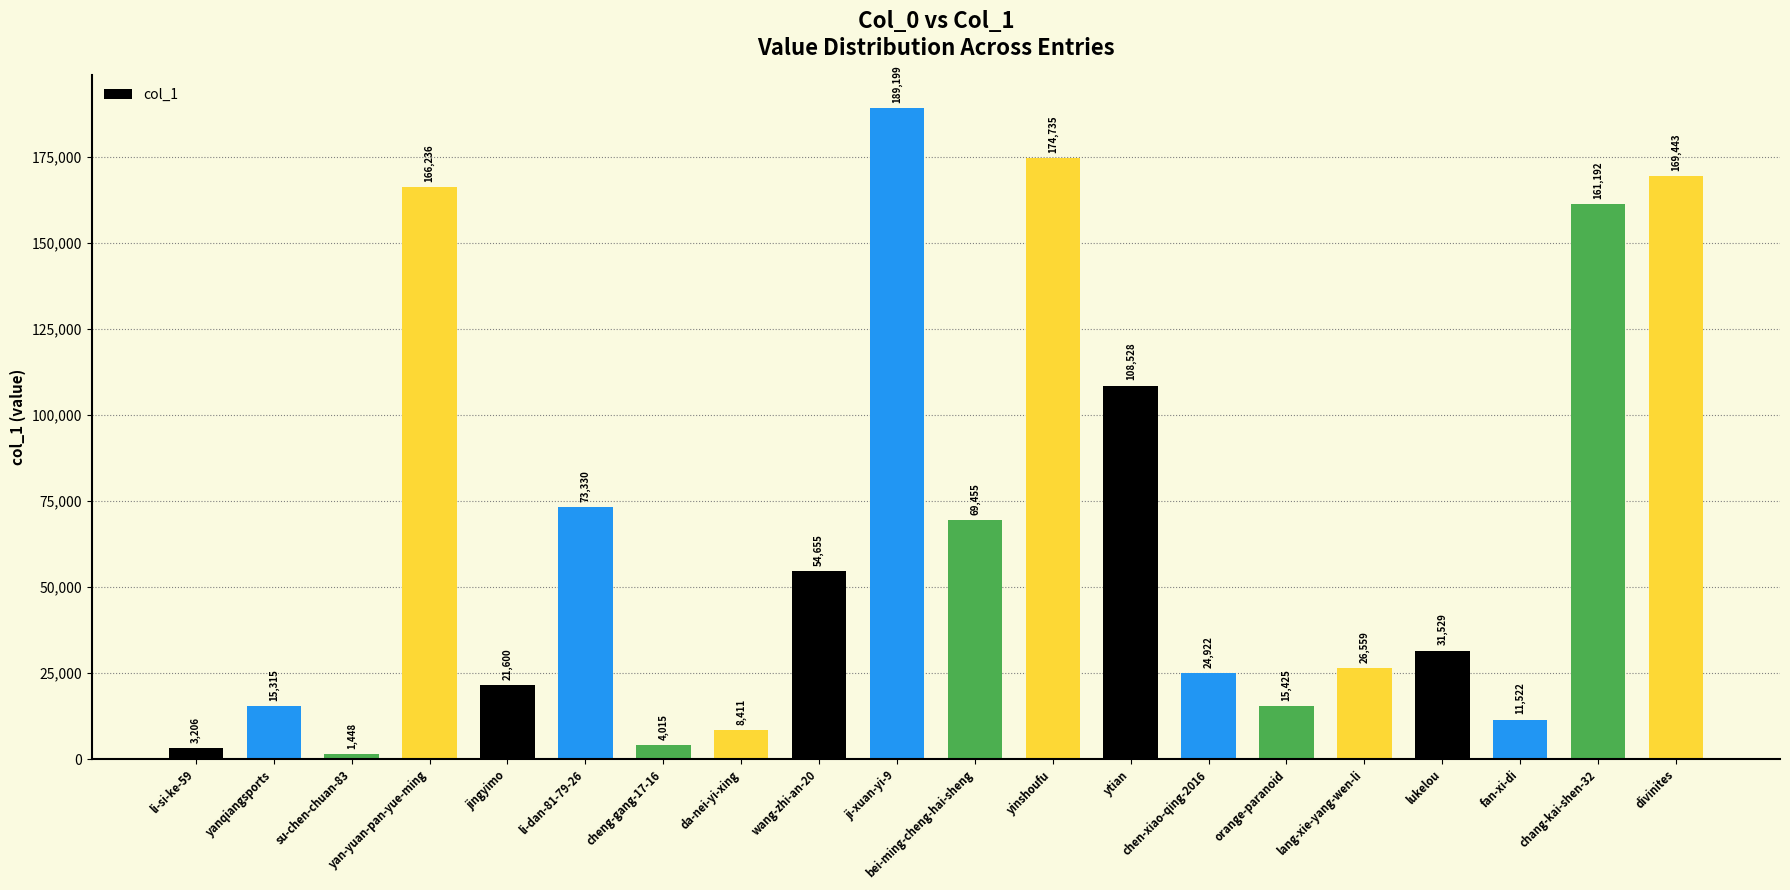

Which has a higher value, ytian or yanqiangsports?

ytian